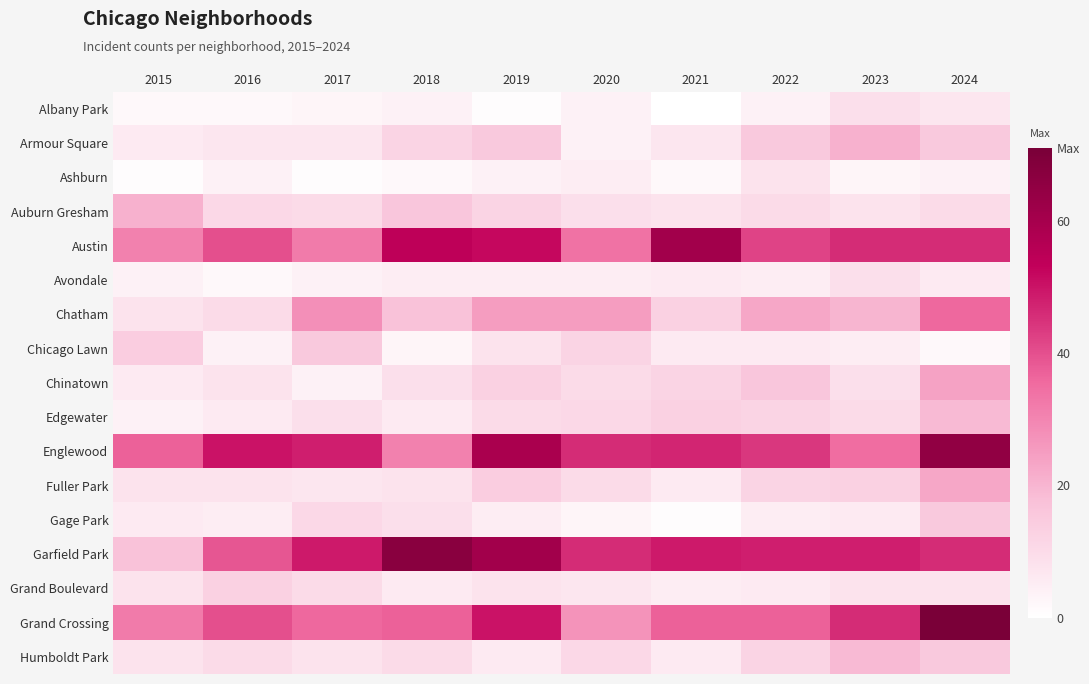

Which series has the largest range (max minus min)?

Garfield Park